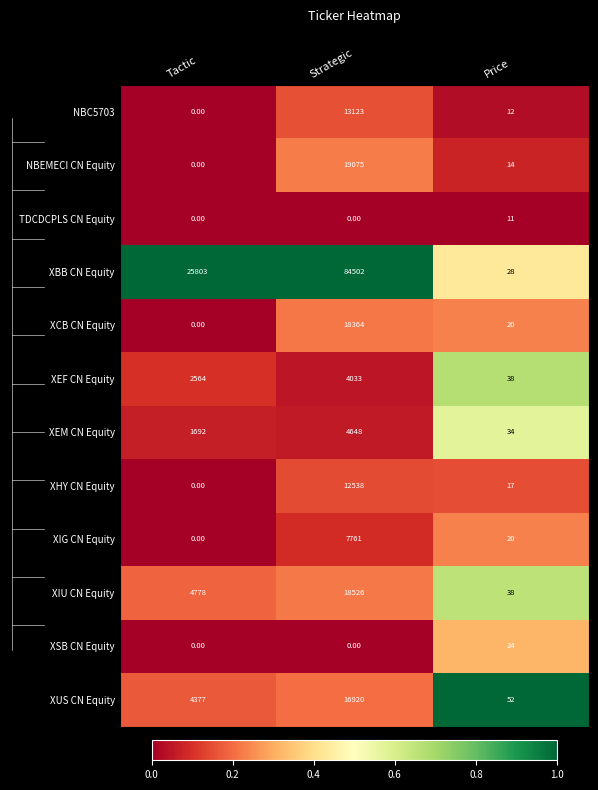

What is the difference between the maximum and minimum values in the XIU CN Equity series?

18488